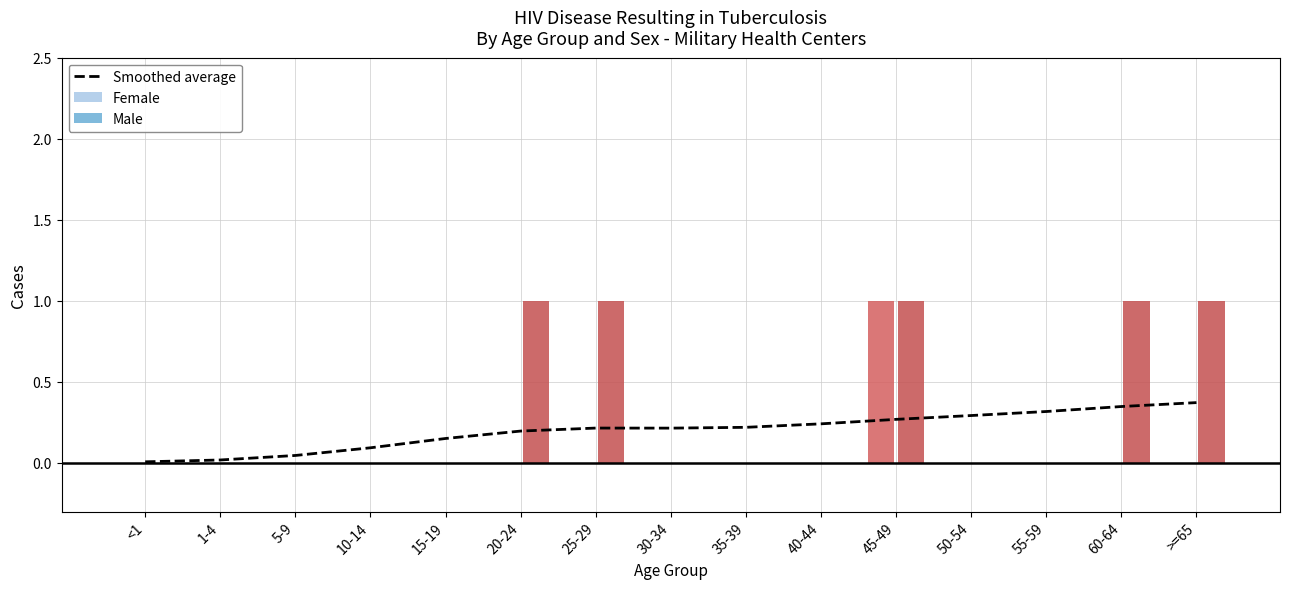

How many bars are there in total?

15